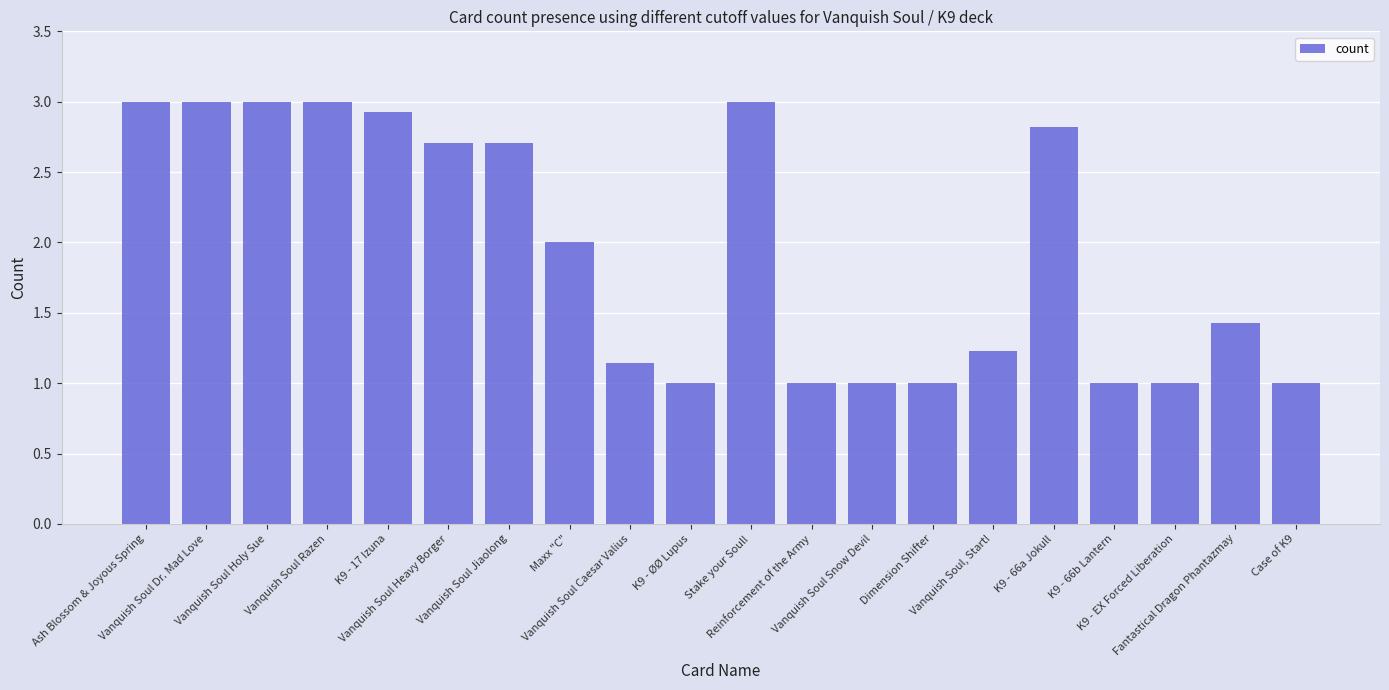

Between Vanquish Soul Razen and Vanquish Soul, Start!, which is larger?

Vanquish Soul Razen